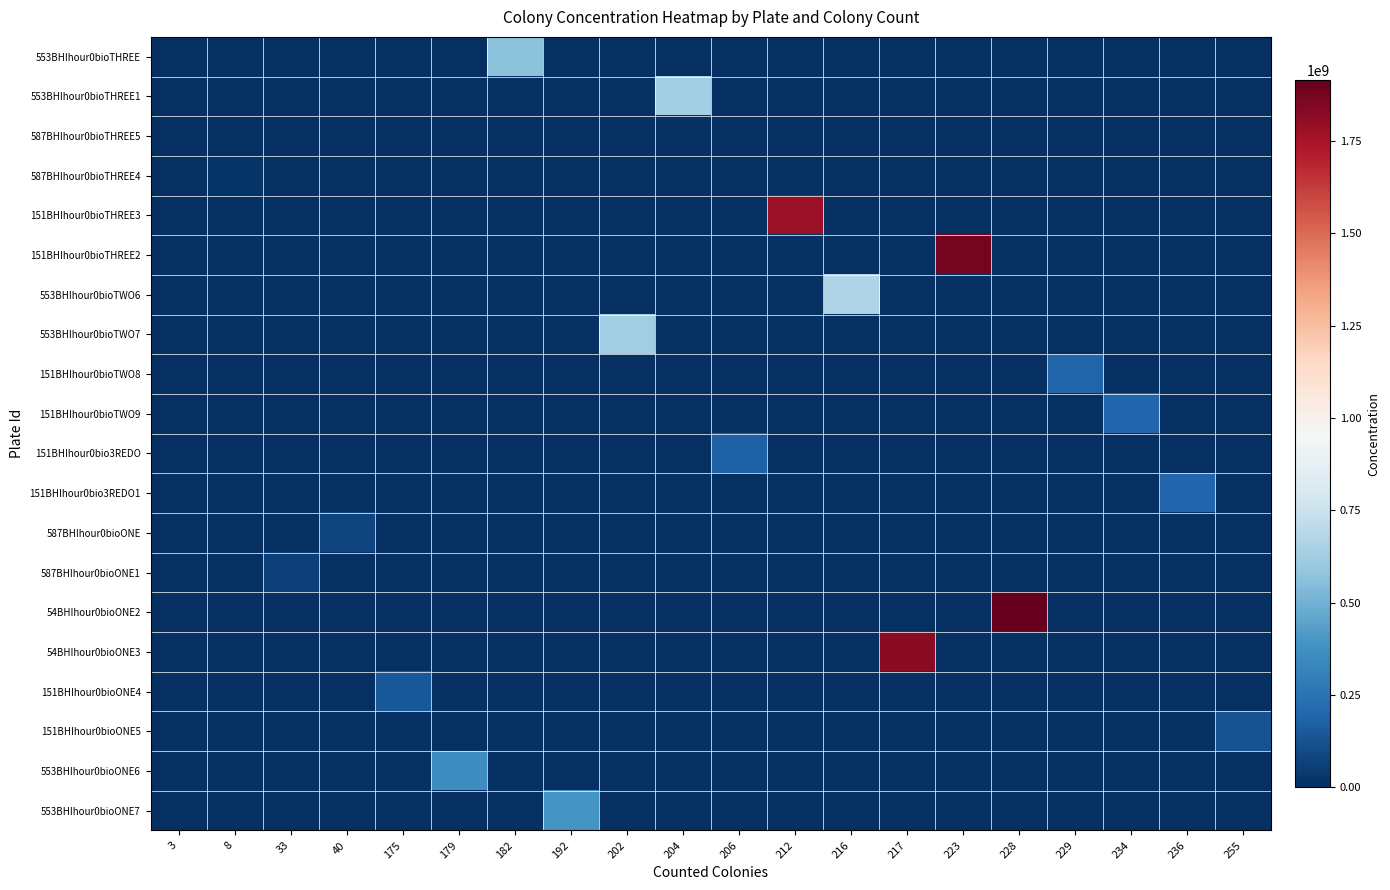

Which label corresponds to the smallest value in the chart?

3